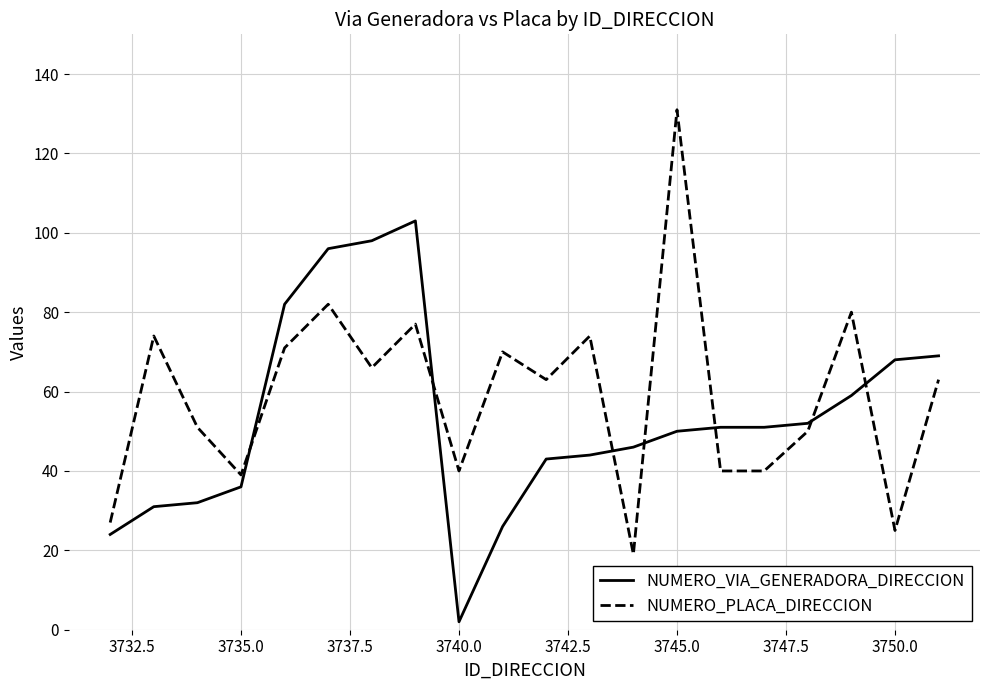

Which series has the widest spread of values?

NUMERO_PLACA_DIRECCION